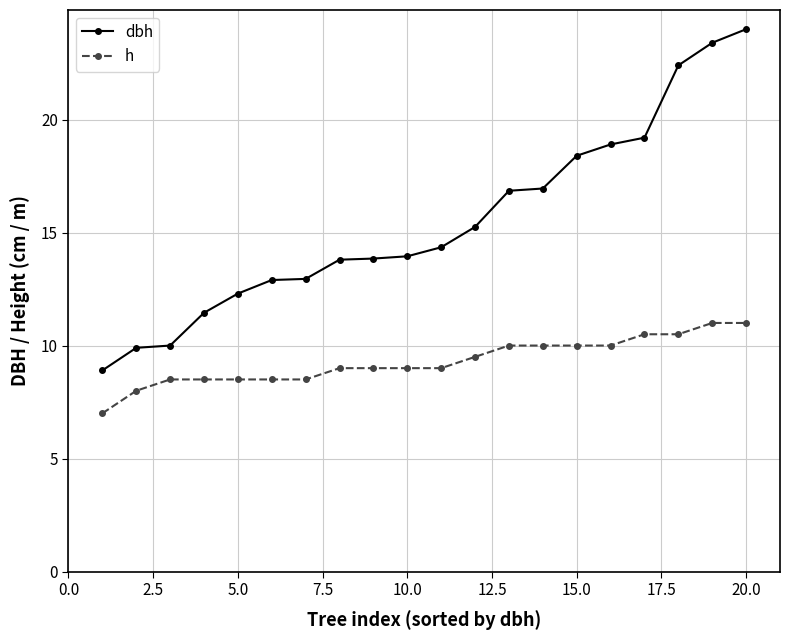

List the series in order of their overall mean, lowest first.

h, dbh